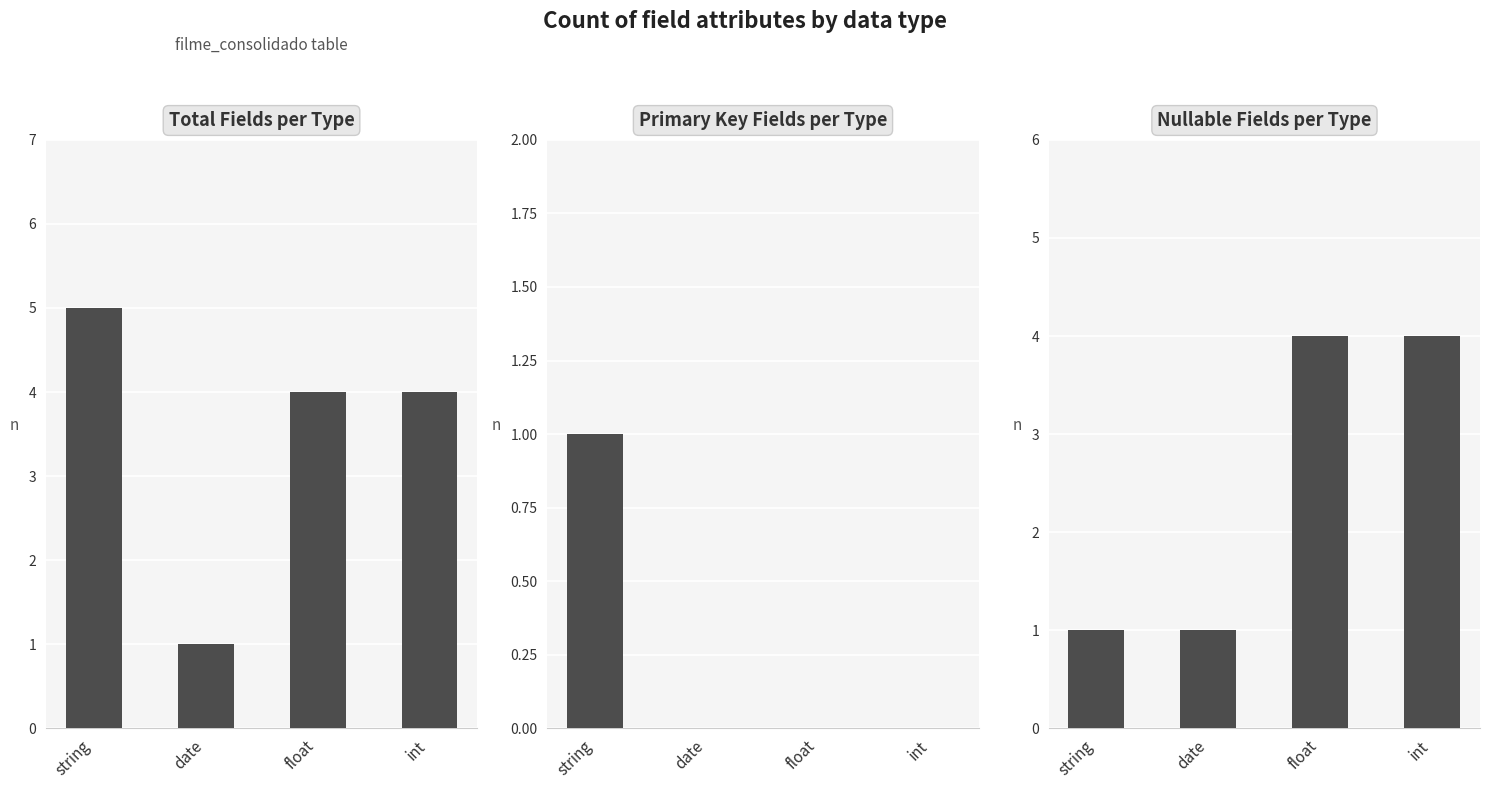

Rank the series by their maximum value, from highest to lowest.

count, permite_nulo, chave